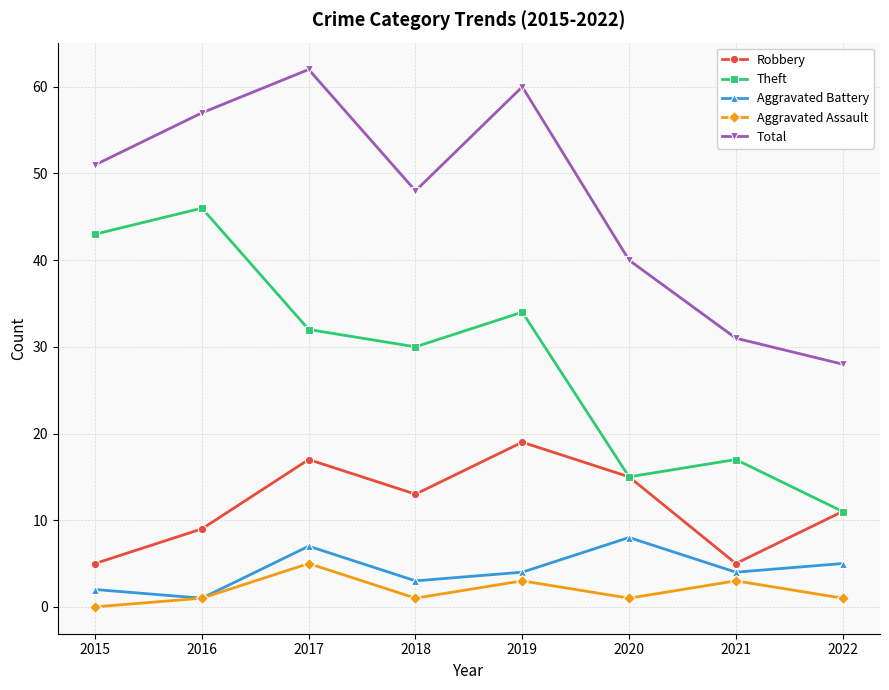

The value of Aggravated Battery at 2022 is 5. True or false?

True